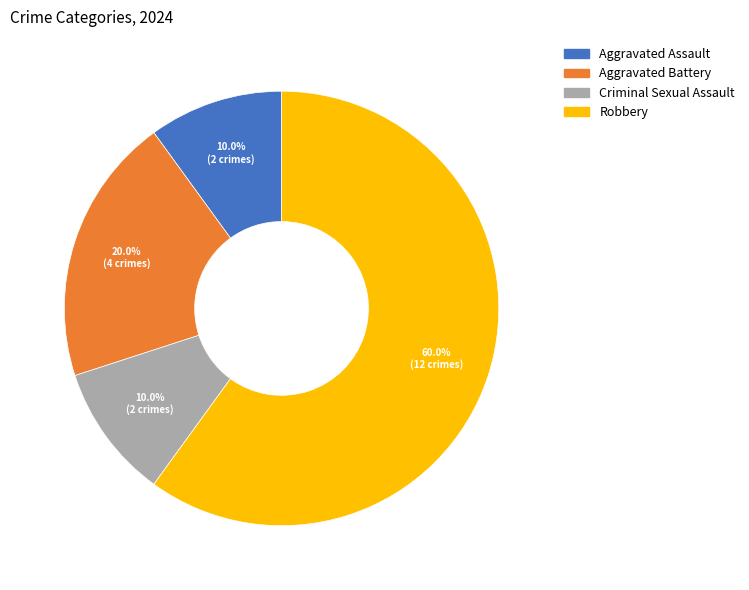

Which slice is the largest?

Robbery